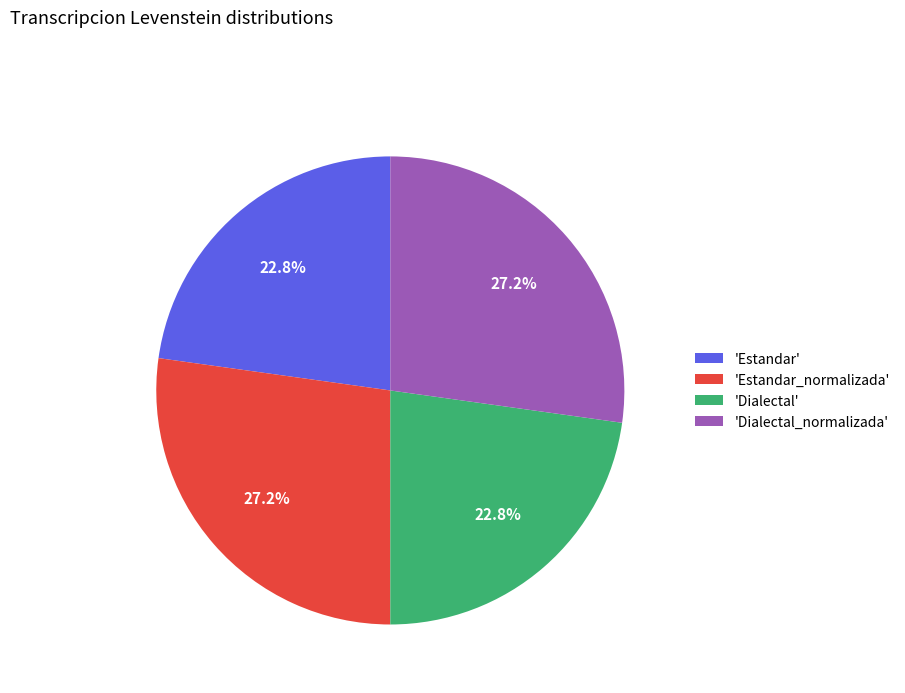

What portion of the pie excludes 'Dialectal'?

77.2%